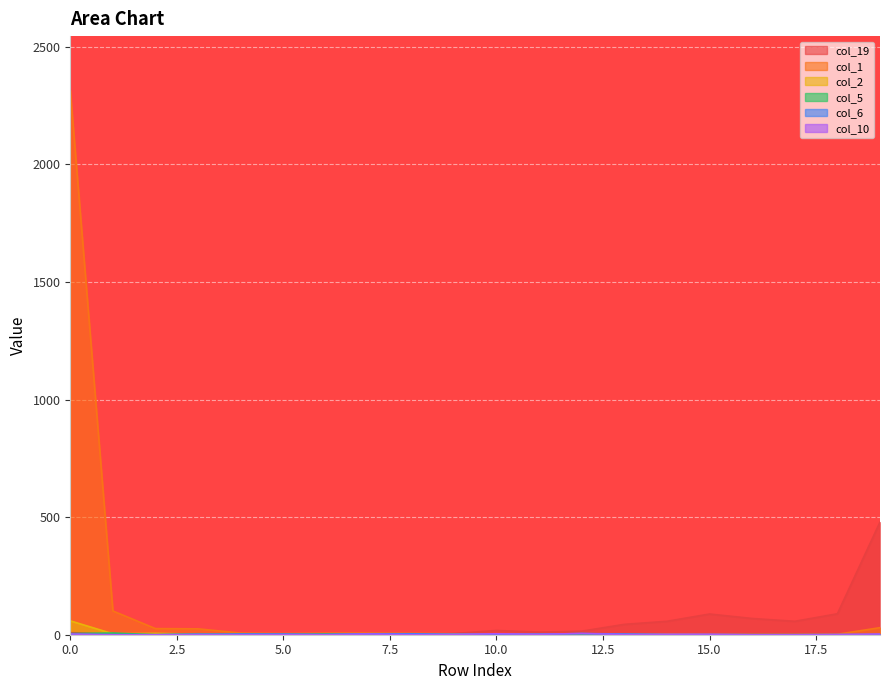

True or false: col_5 and col_19 intersect in this chart.

True